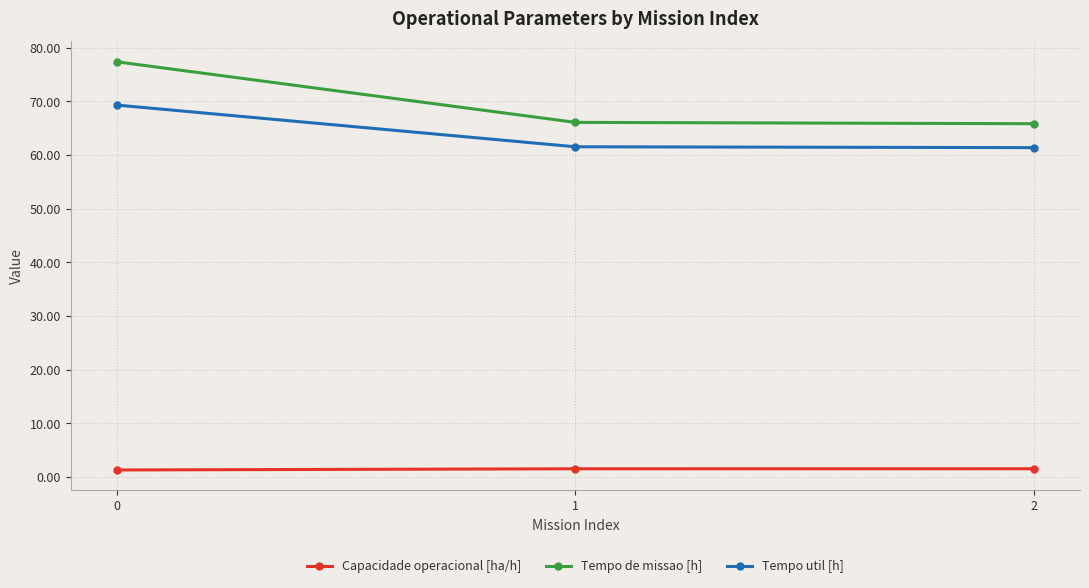

Is it true that Tempo de missao [h] equals 65.8 at 2?

True